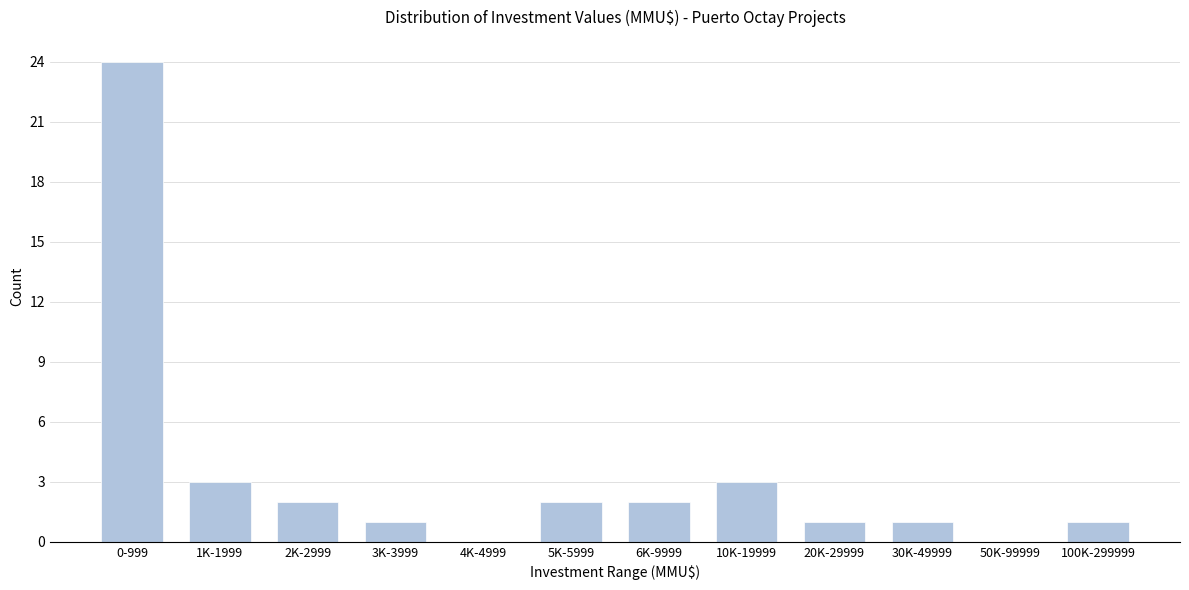

Reading left to right, what are all the values shown in this chart?

0-999=24	1K-1999=3	2K-2999=2	3K-3999=1	4K-4999=0	5K-5999=2	6K-9999=2	10K-19999=3	20K-29999=1	30K-49999=1	50K-99999=0	100K-299999=1